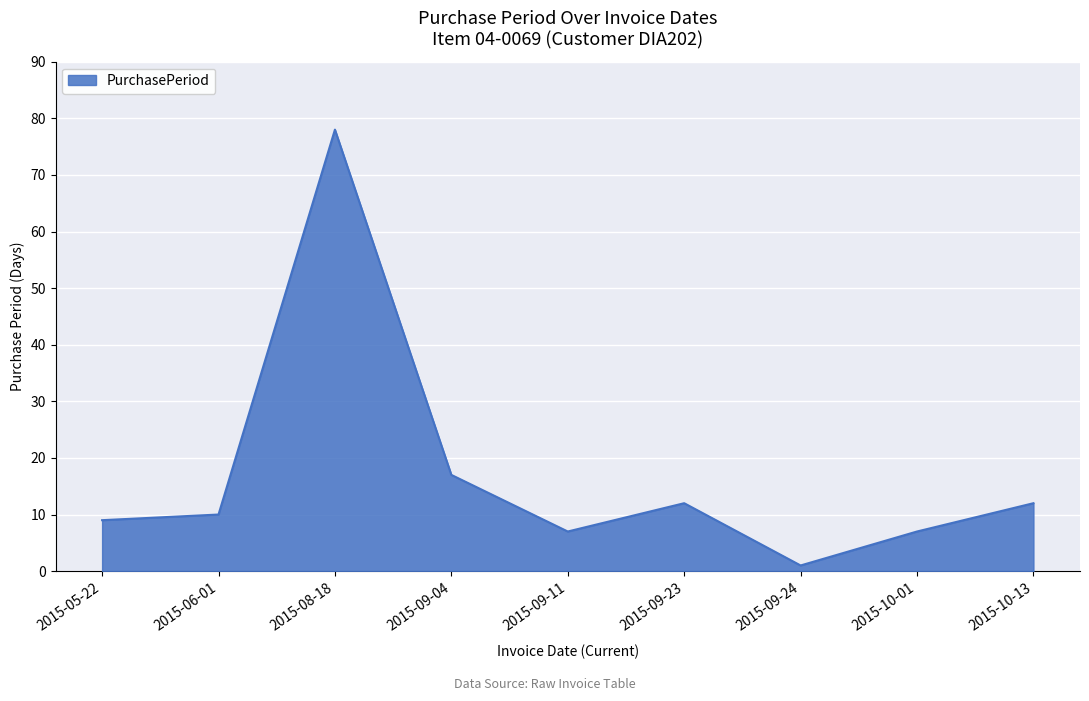

The value at 2015-09-04 is 4. True or false?

False